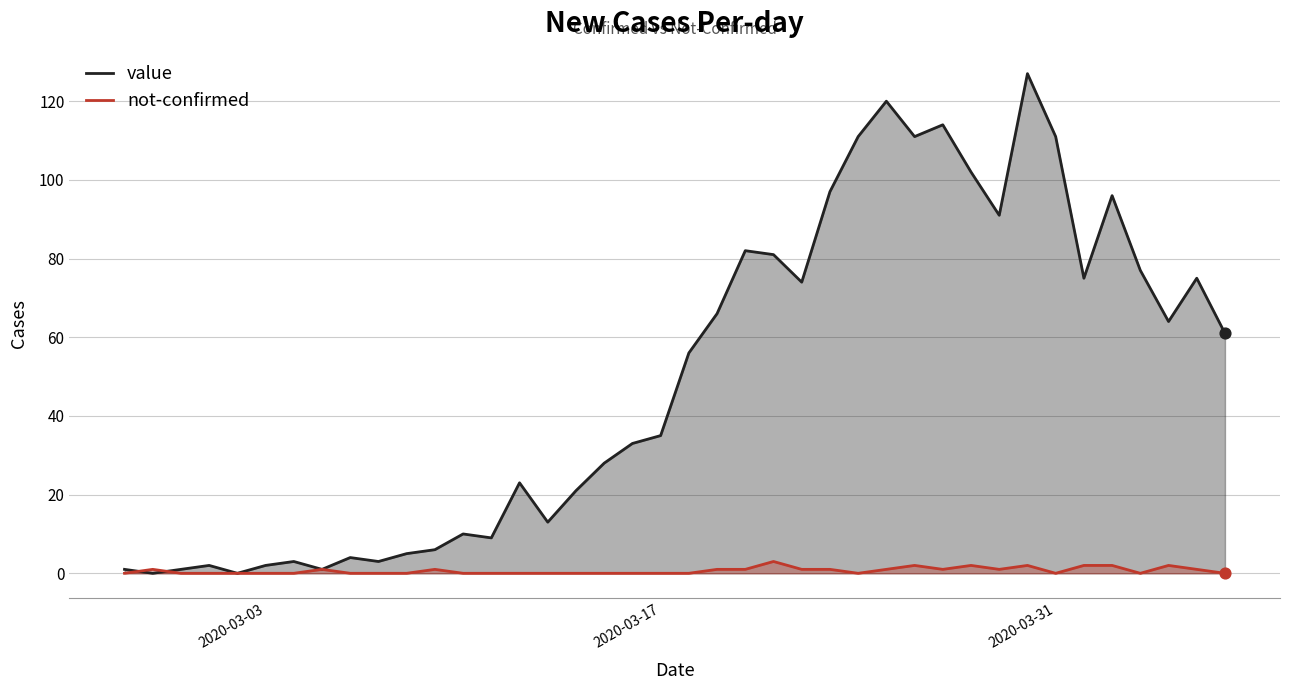

Which series contains the highest Y value?

value